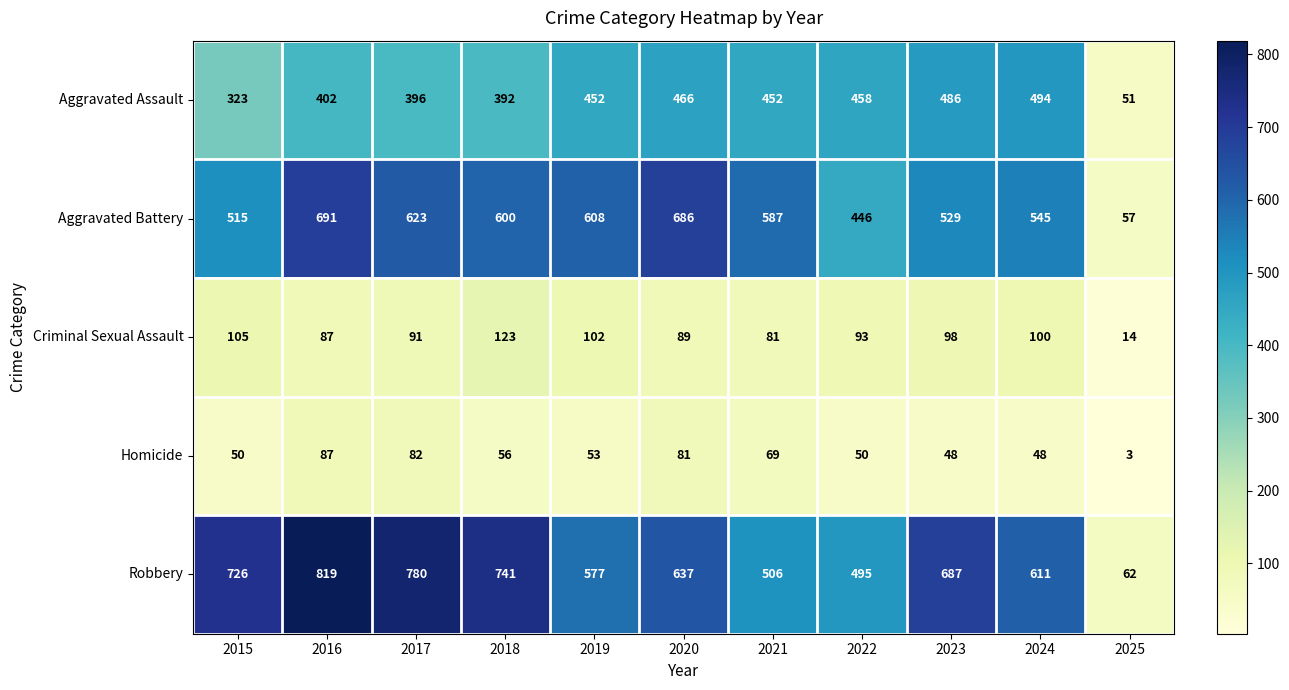

What is the difference between the maximum and minimum values in the Aggravated Battery series?

634